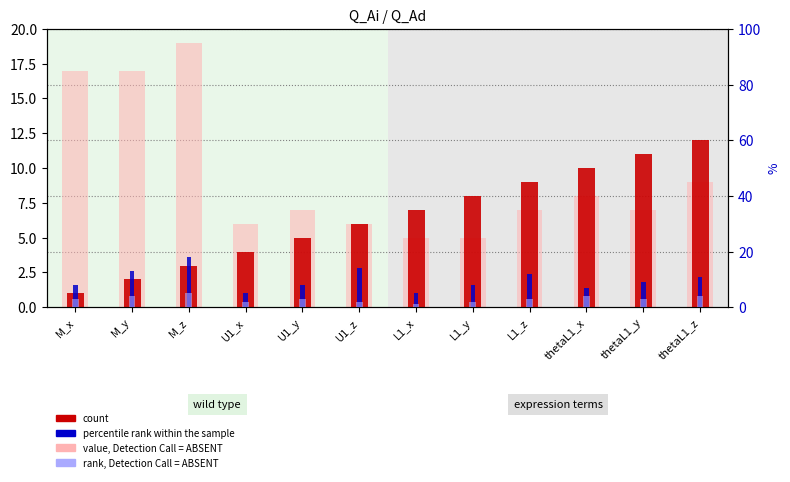

How many series are shown in this chart?

4